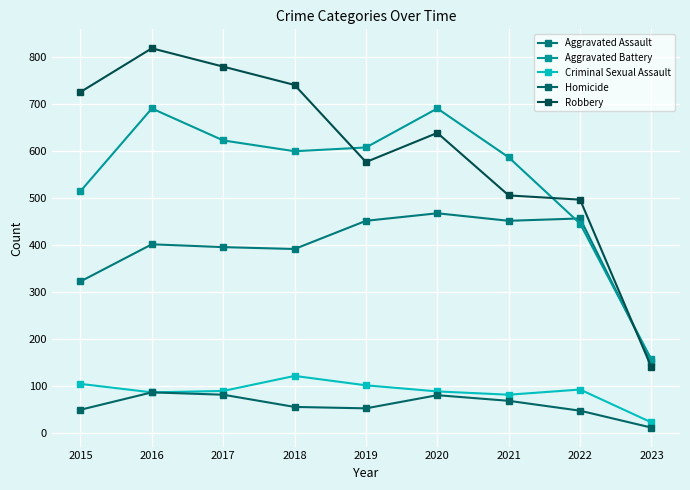

What is the difference between the second highest and second lowest values in the Criminal Sexual Assault series?

23